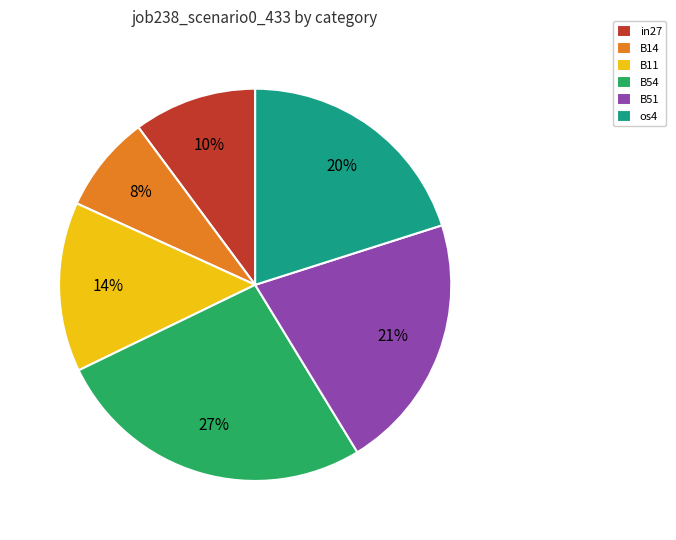

To the nearest percent, what is the difference between the largest and smallest slice percentages?

19%